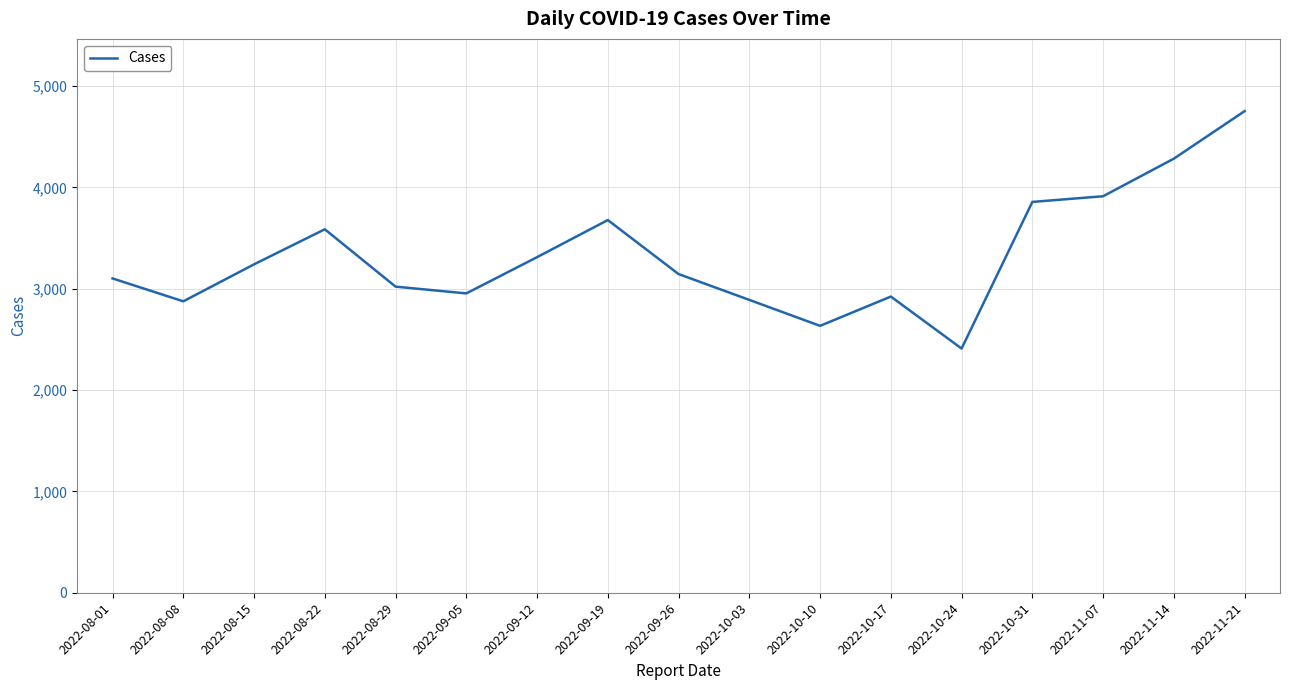

What is the ratio of the value at 2022-08-08 to the value at 2022-09-05?

1.0